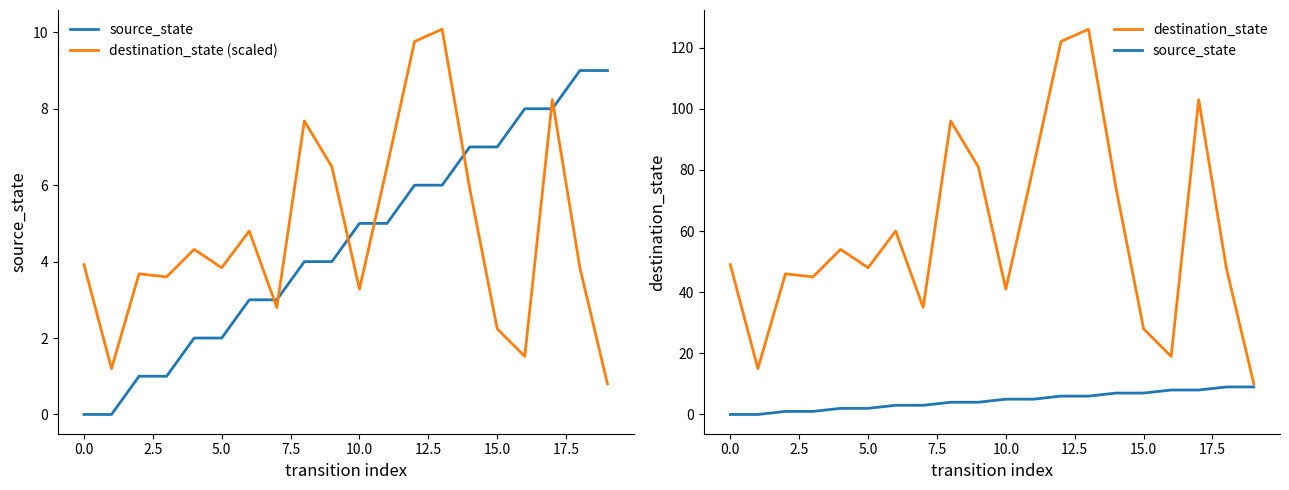

True or false: destination_state (scaled) and destination_state intersect in this chart.

False